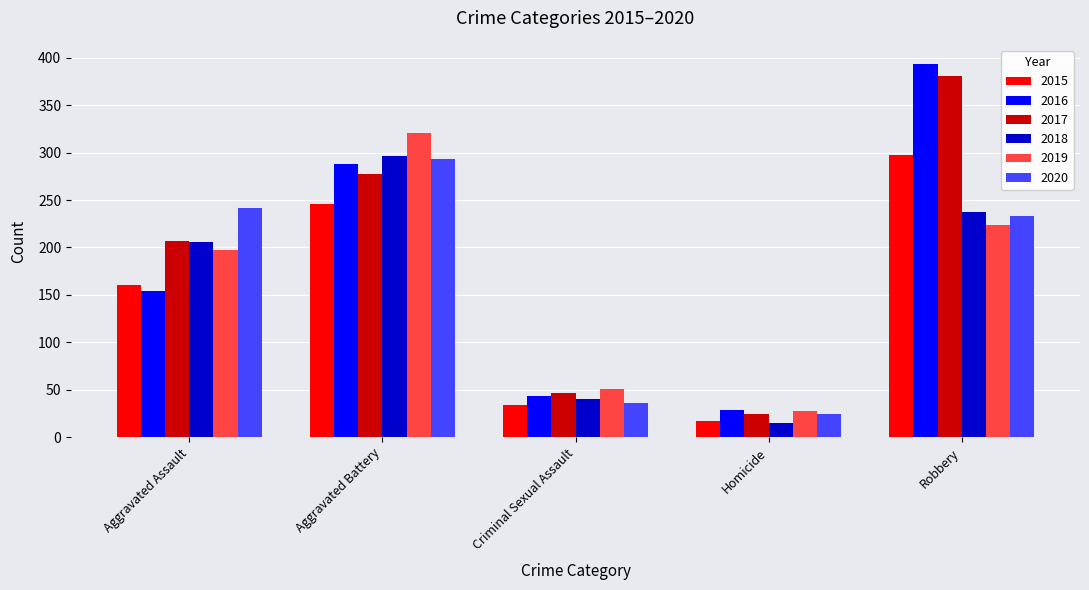

What value does the 2015 series have at Aggravated Assault?

160